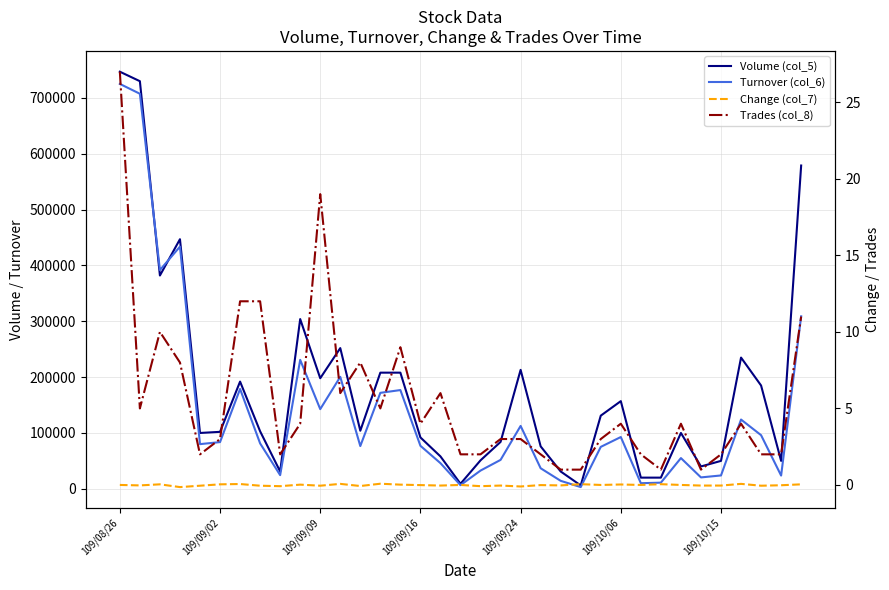

What is the difference between the maximum and minimum values in the Trades (col_8) series?

26.0